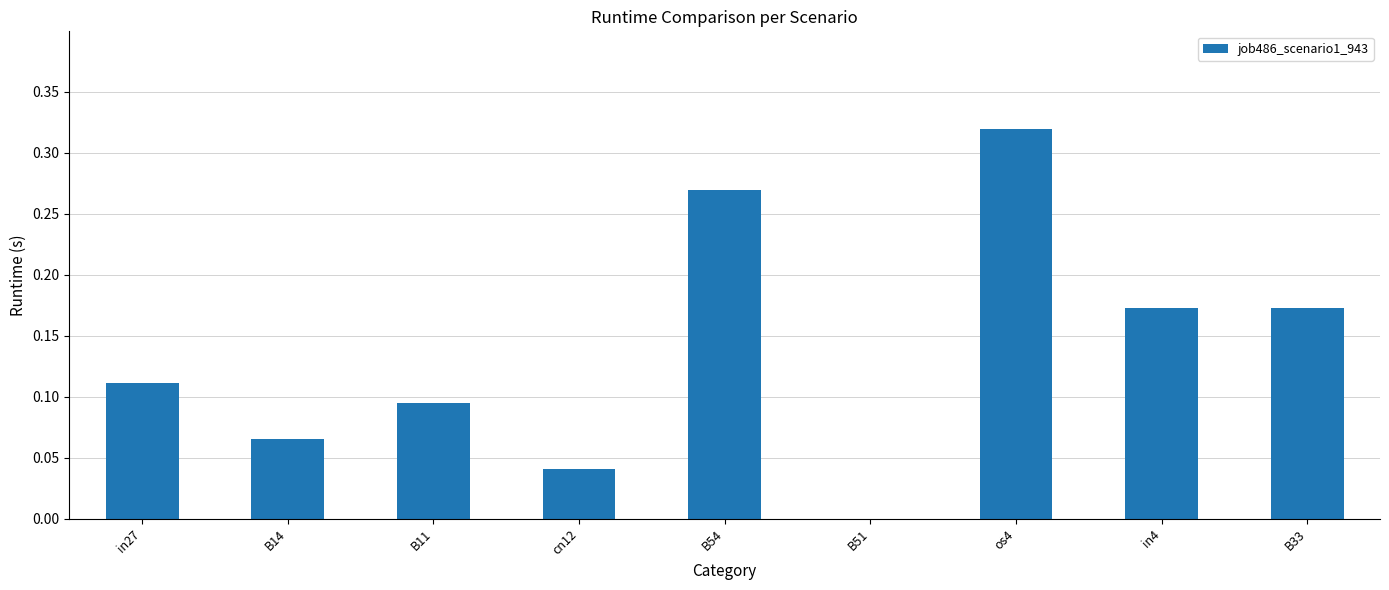

What is the sum of all values?

1.2